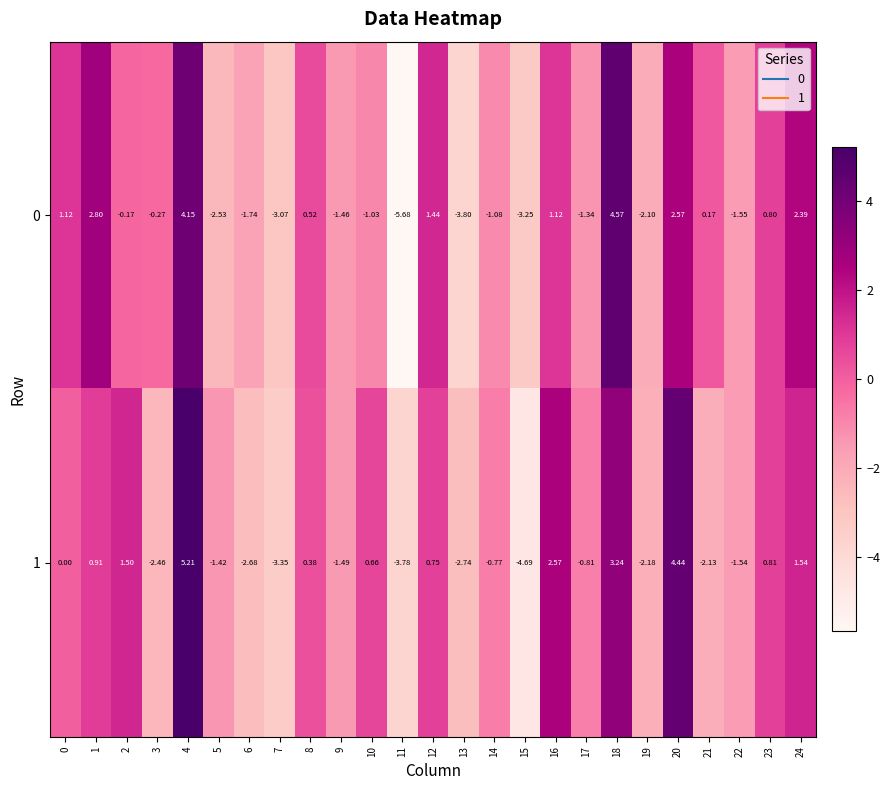

Which series has the largest total across all categories?

0